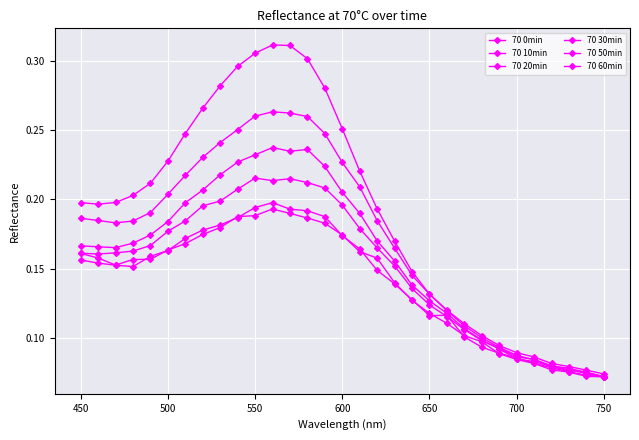

At how many categories does at least one series exceed 0?

31